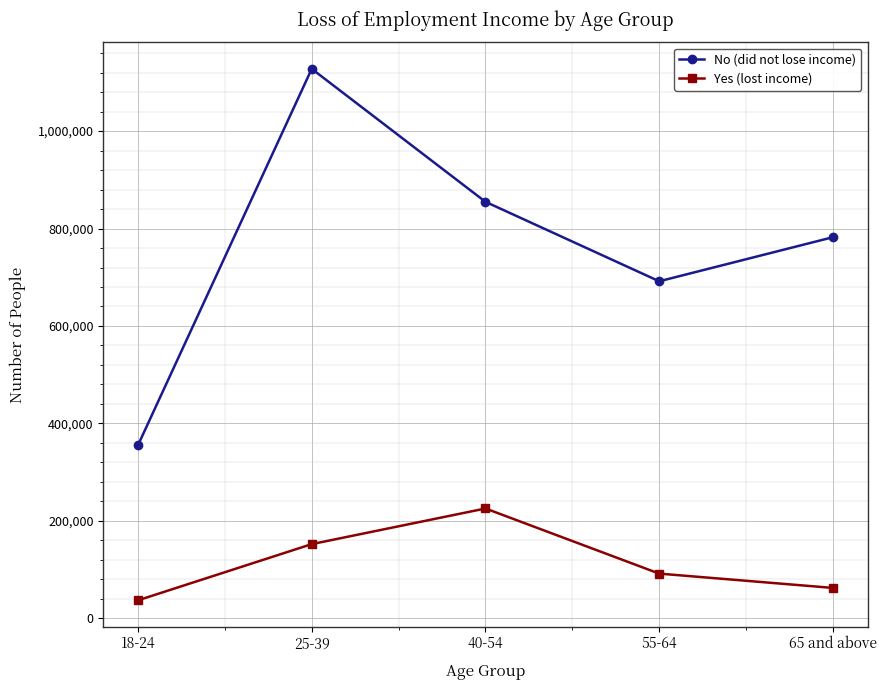

At which label is Yes (lost income) closest to 131176?

25-39